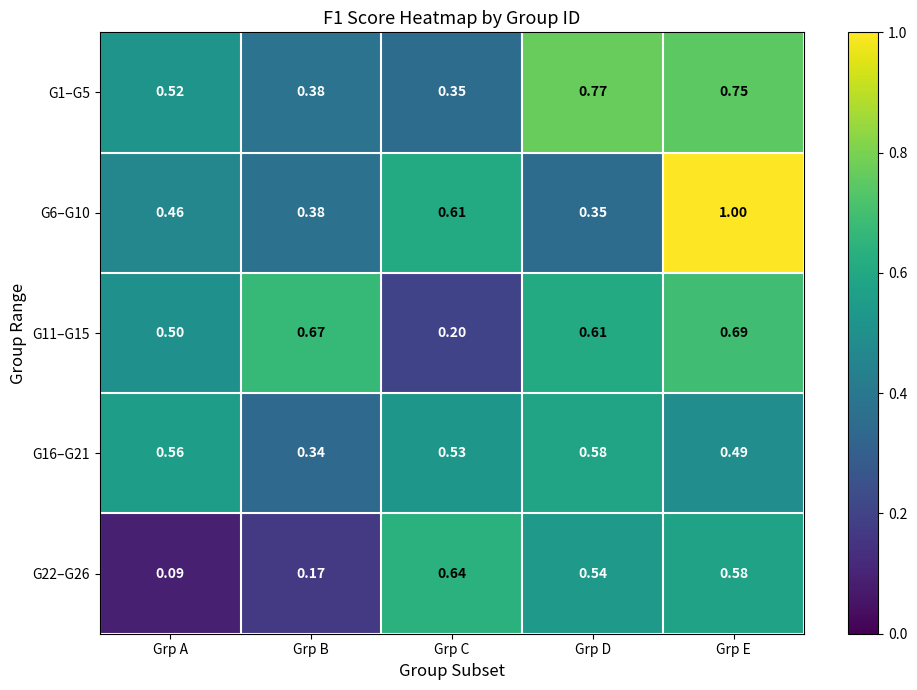

Rank the categories by G16–G21 value from highest to lowest.

Grp D, Grp A, Grp C, Grp E, Grp B